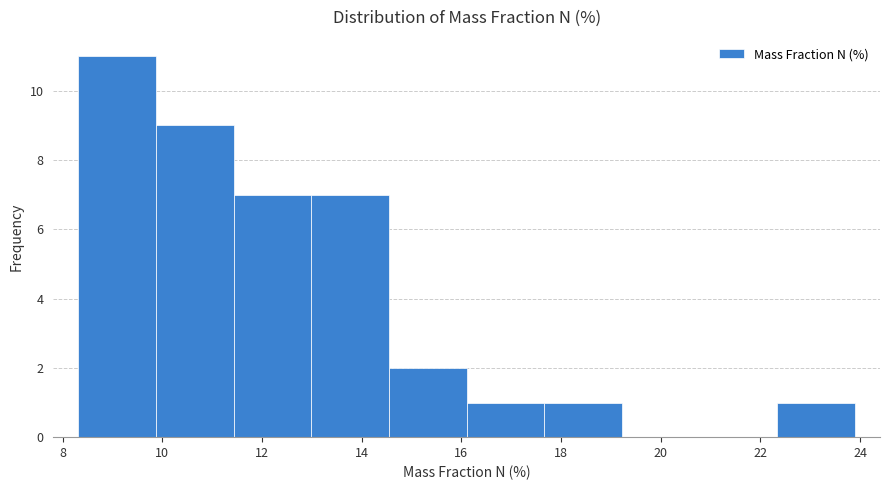

Over which range of the x-axis is the bar tallest?

8.4 to 9.8